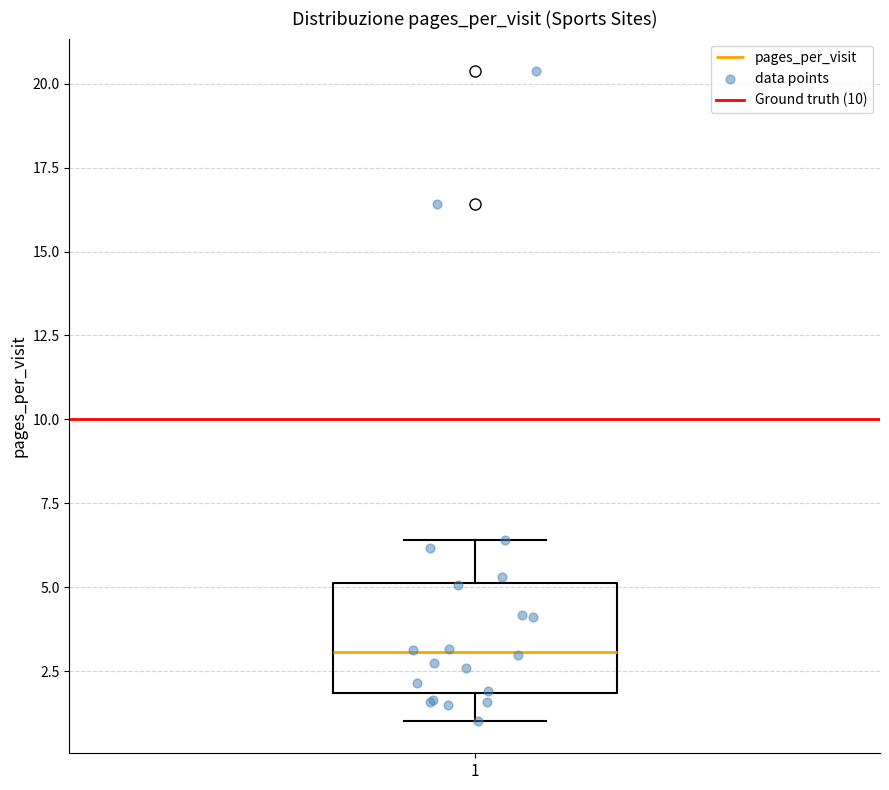

Where does the lower whisker of the box at x = 1 end on the y-axis? The values are not printed on the chart, so give them approximately, as read against the axis.

1.0